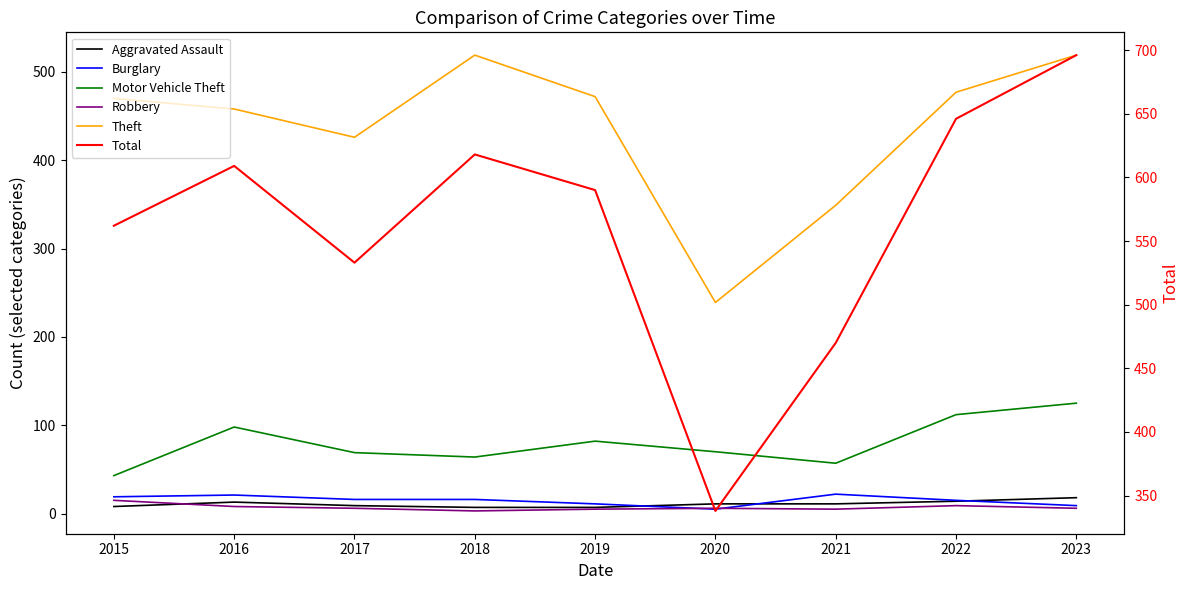

What is the total value across all series at 2017?

1059